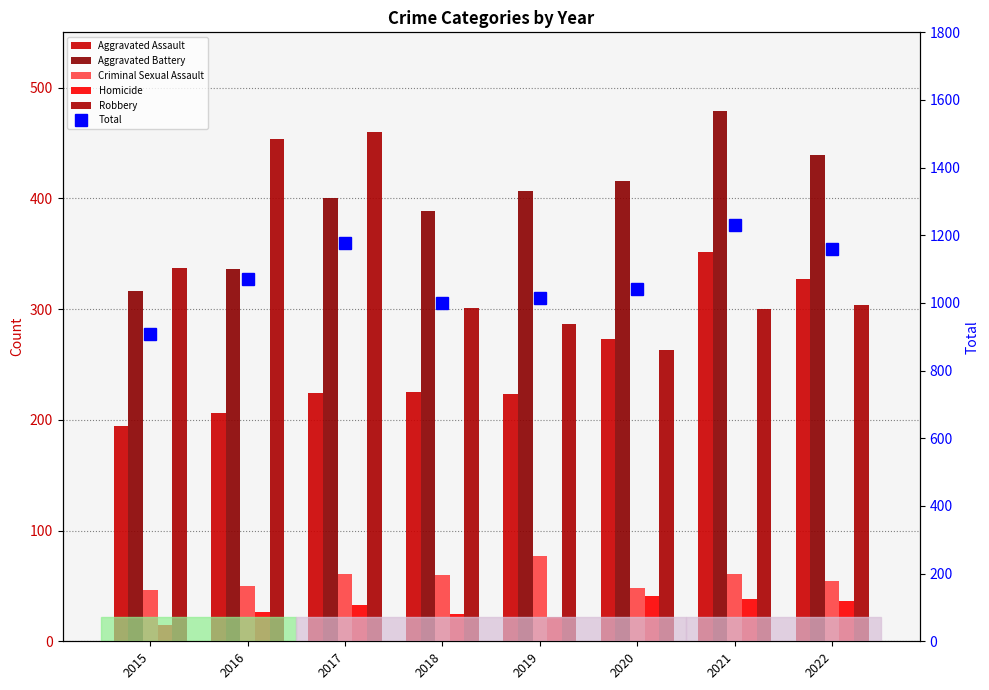

True or false: Robbery has a value of 127 at 2015.

False